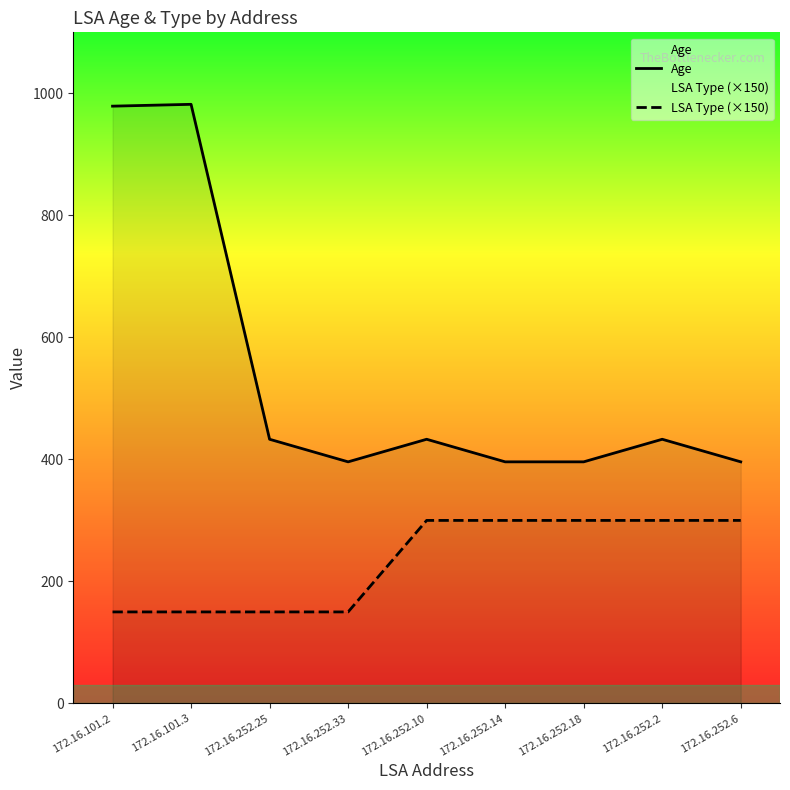

Reading right to left, list all the values displayed in this chart.

Age: 396	433	396	396	433	396	433	982	979
LSA Type (×150): 300	300	300	300	300	150	150	150	150